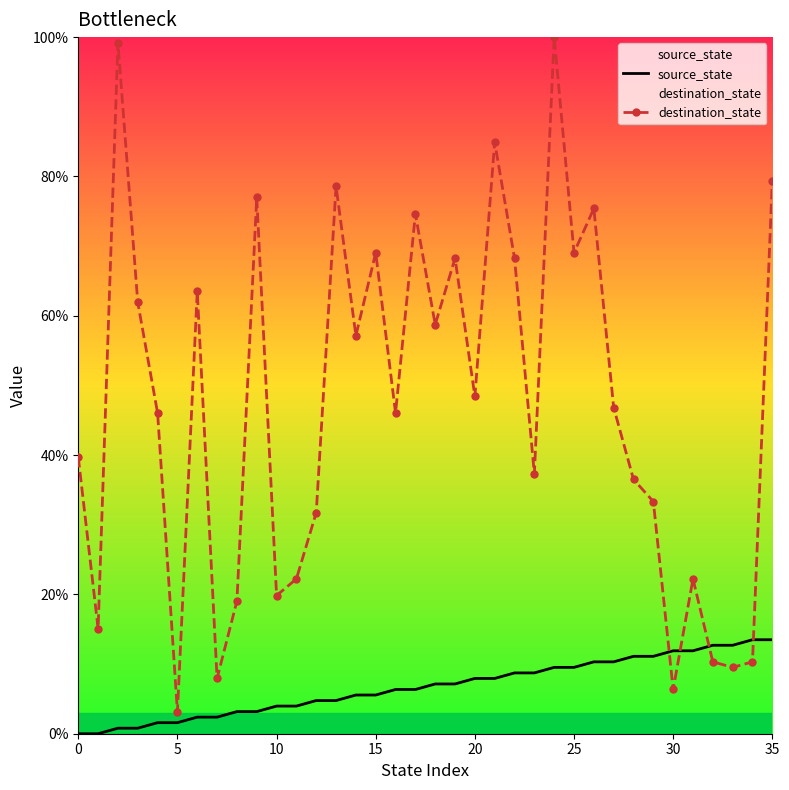

Rank the series by their maximum value, from lowest to highest.

source_state, destination_state